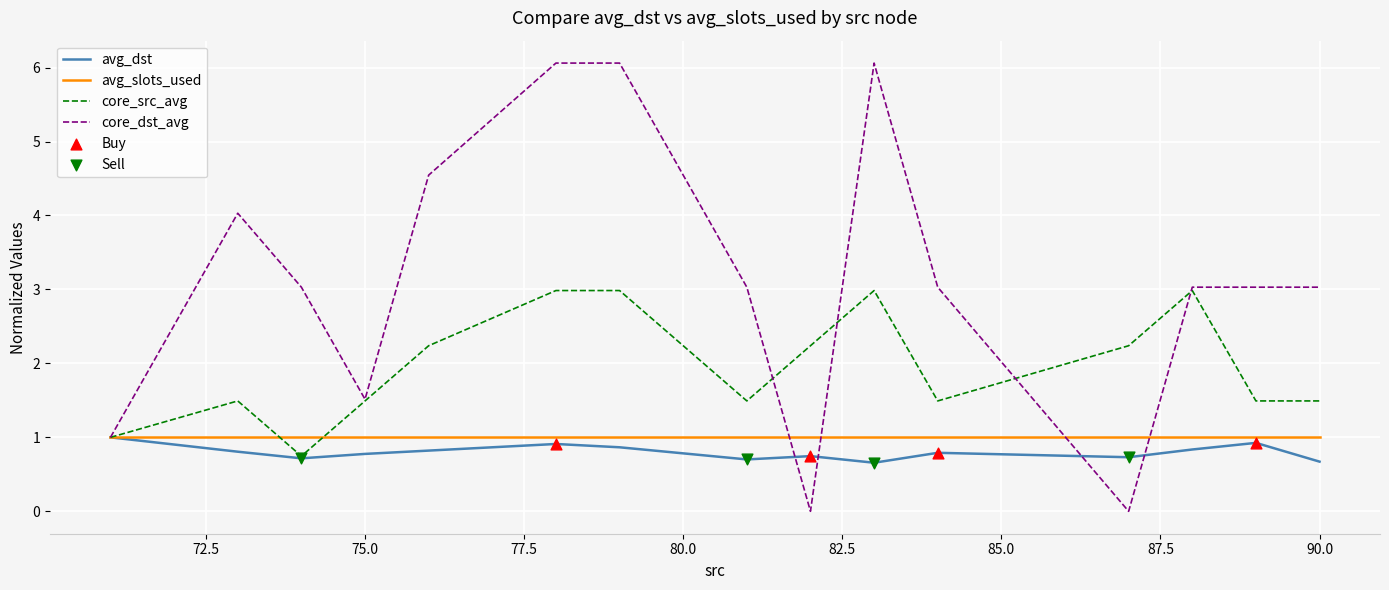

Which series has the widest spread of values?

core_dst_avg